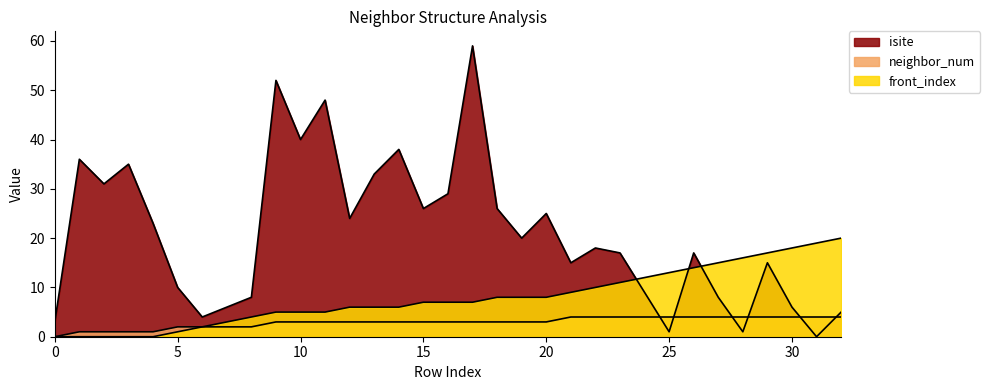

Between 32 and 2, which is larger?

2